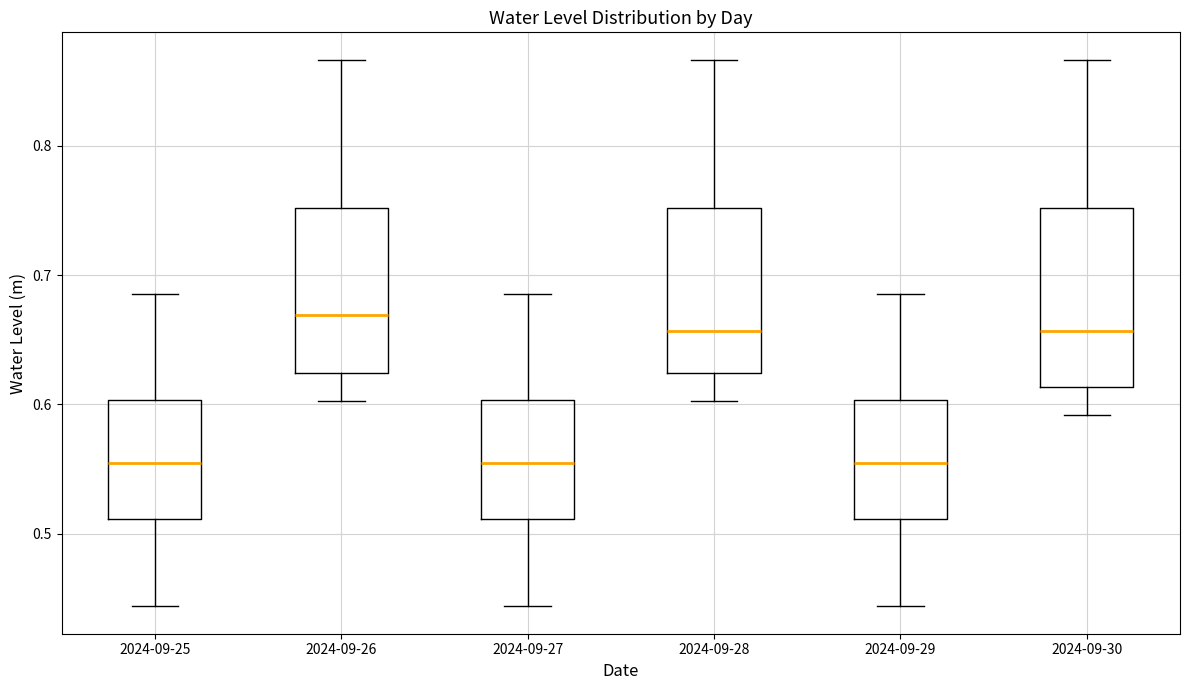

Reading left to right, read every box against the y-axis: the position of its median line, the range the box covers, and the ends of its whiskers. The values are not printed on the chart, so give them approximately, as read against the axis.

2024-09-25: median 0.55, box 0.51 to 0.60, whiskers 0.44 to 0.69
2024-09-26: median 0.67, box 0.62 to 0.75, whiskers 0.60 to 0.87
2024-09-27: median 0.55, box 0.51 to 0.60, whiskers 0.44 to 0.69
2024-09-28: median 0.66, box 0.62 to 0.75, whiskers 0.60 to 0.87
2024-09-29: median 0.55, box 0.51 to 0.60, whiskers 0.44 to 0.69
2024-09-30: median 0.66, box 0.61 to 0.75, whiskers 0.59 to 0.87